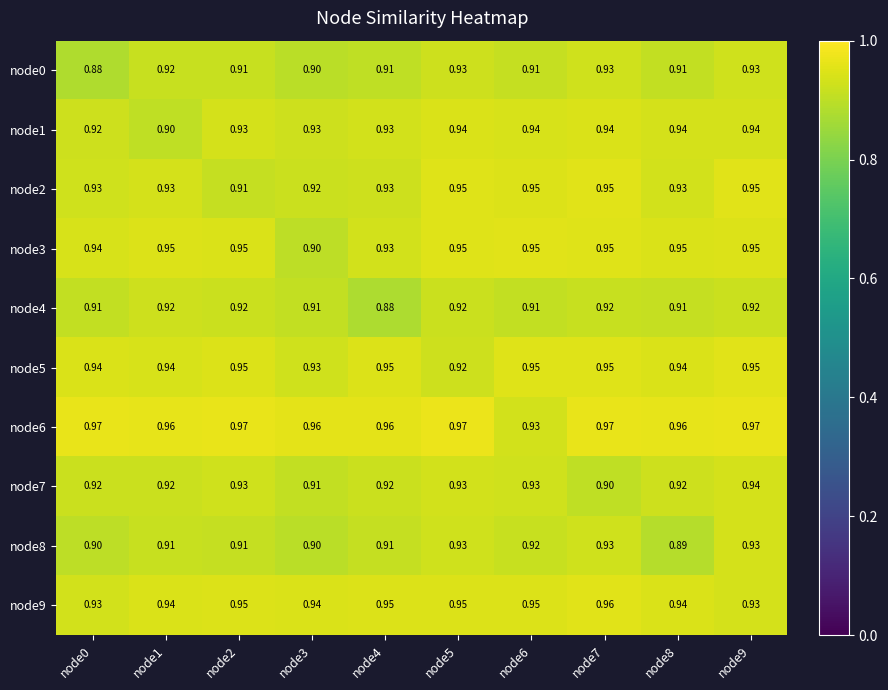

Is the value of node3 at node2 greater than the value of node1 at node5?

Yes